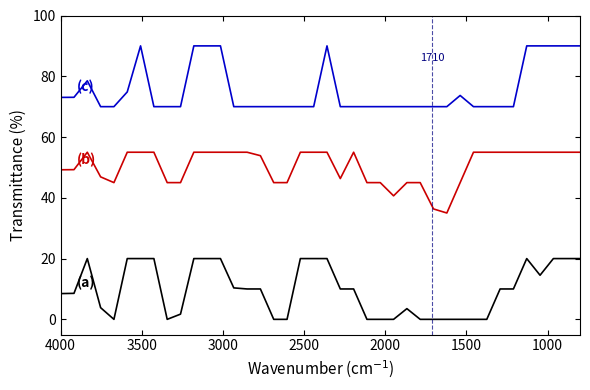

Rank the series by their maximum value, from lowest to highest.

(a) Scen_16/Scen_51, (b) Scen_35/Scen_5, (c) Scen_44/Scen_61